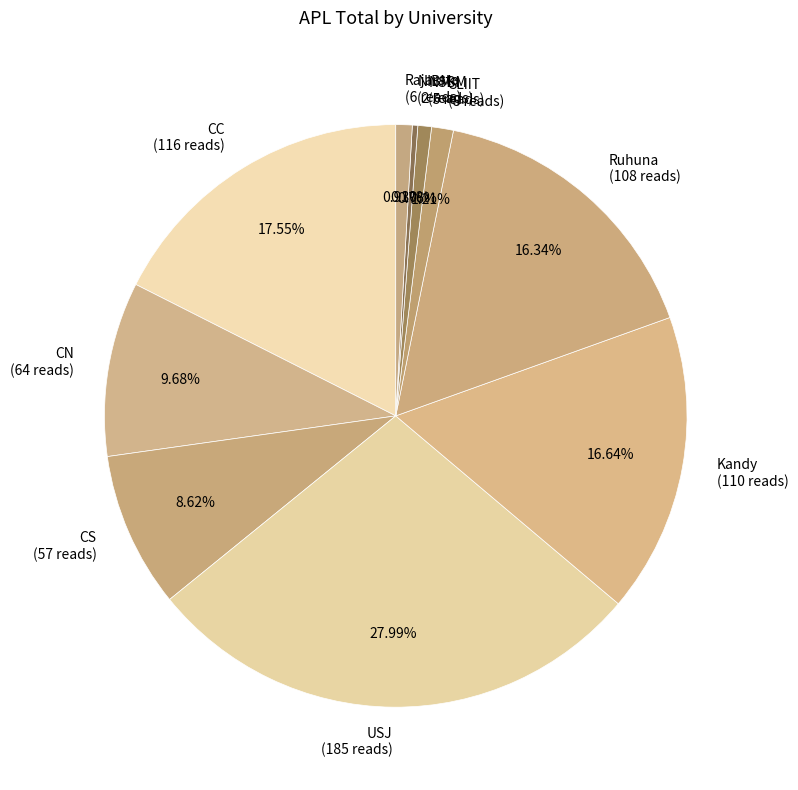

How many slices are in this pie chart?

10